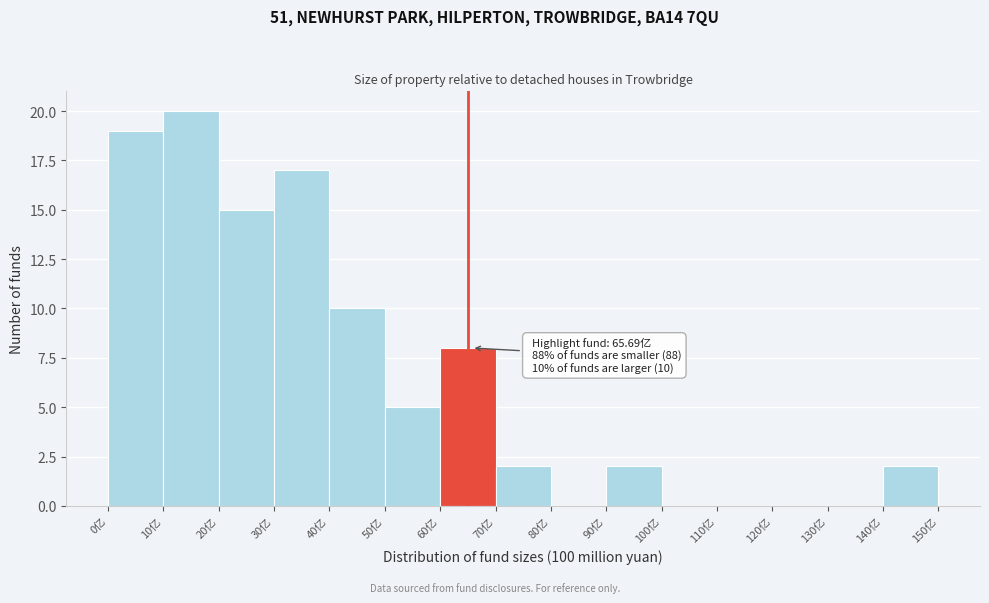

Which range on the x-axis has the tallest bar?

10 to 20